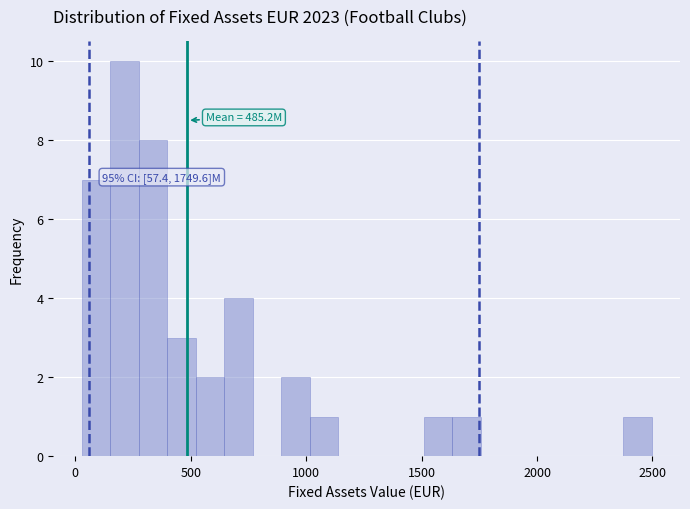

Read against the x-axis, roughly where is the centre of the tallest bar?

200